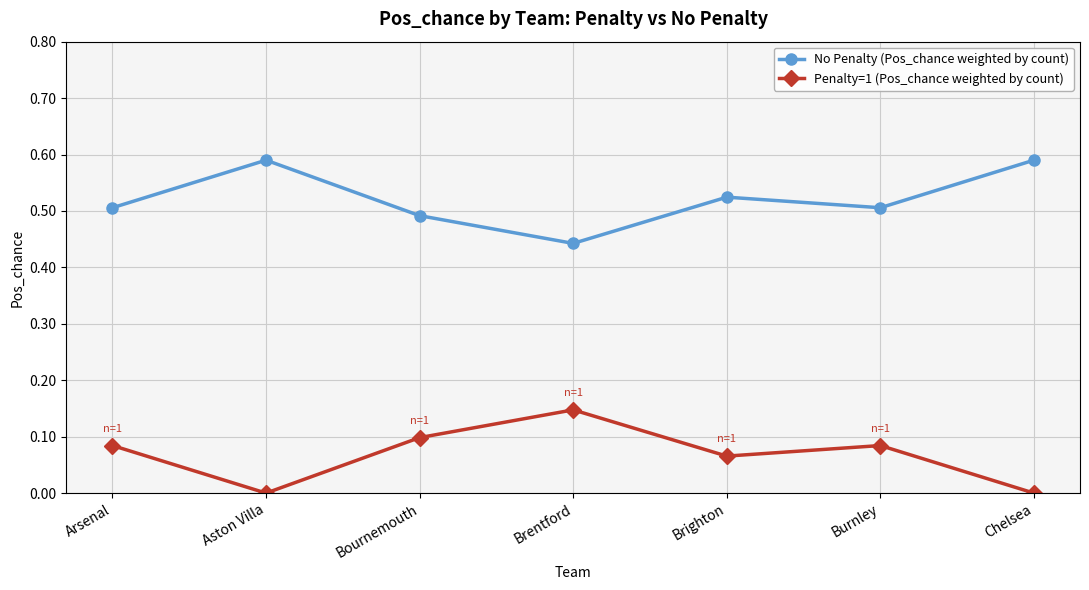

What is the label of the 1st point from the right?

Chelsea